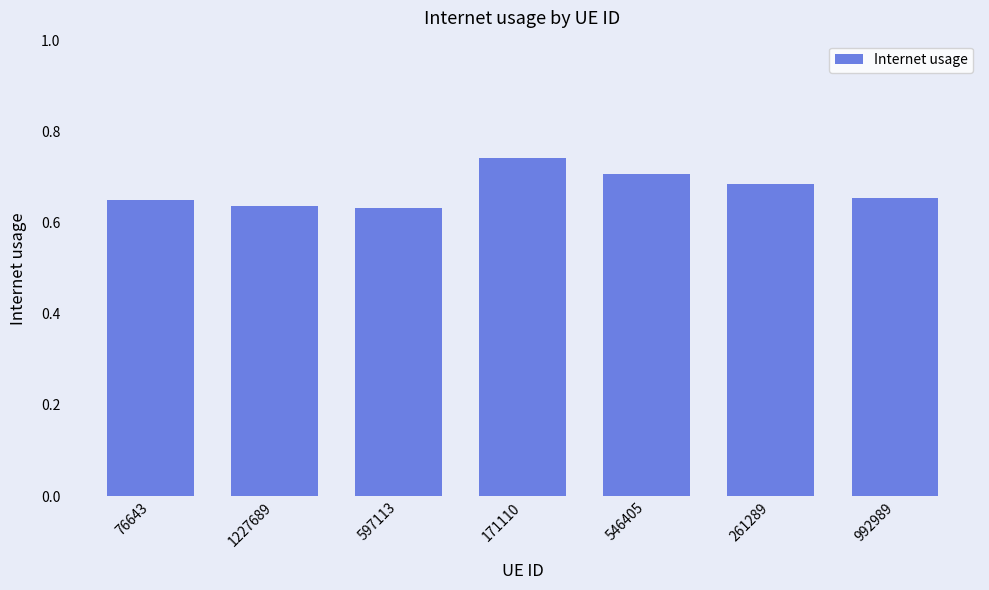

Count the values in the range 0 to 1.

7